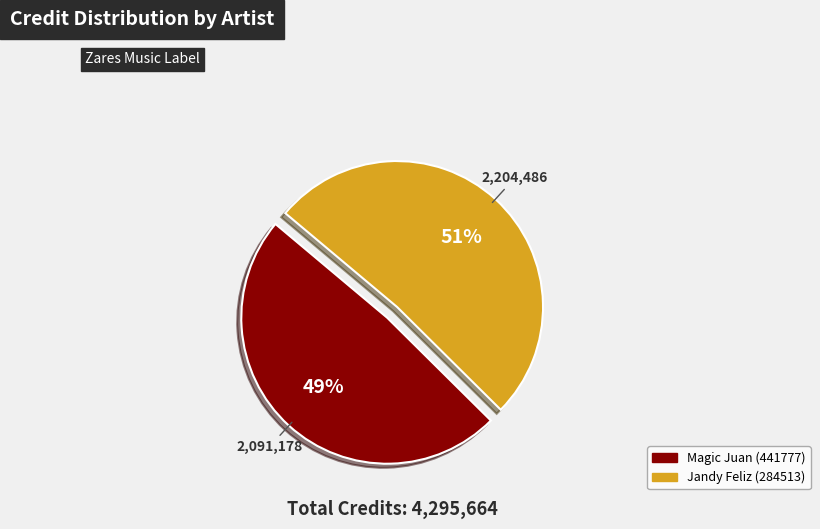

Which category has the biggest portion of the pie?

Jandy Feliz (284513)